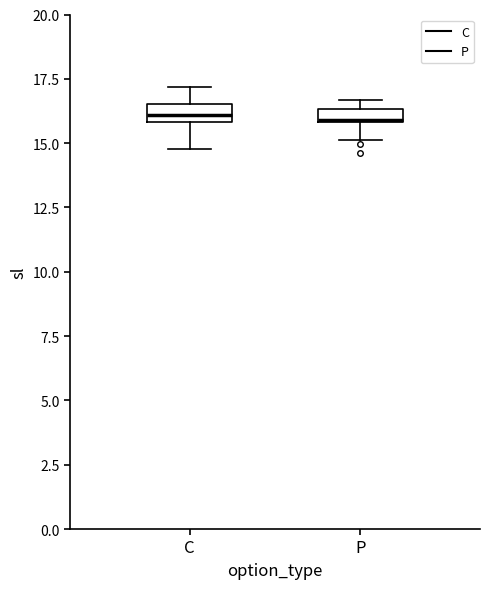

Where is the upper edge of the box for P on the y-axis? The values are not printed on the chart, so give them approximately, as read against the axis.

16.5